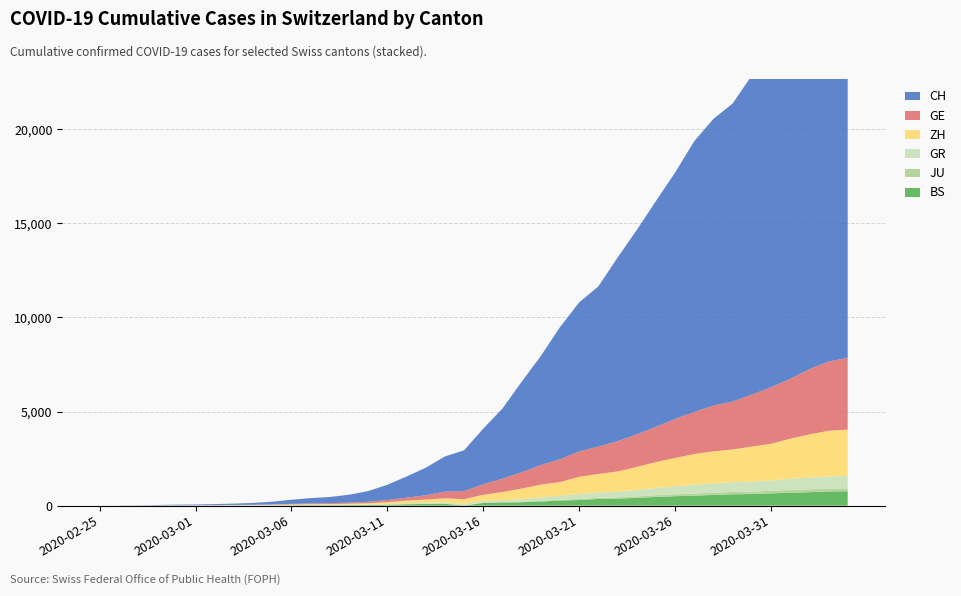

Reading left to right, extract all data points from this chart.

BS: 2020-02-25=0	2020-02-26=0	2020-02-27=1	2020-02-28=1	2020-02-29=1	2020-03-01=1	2020-03-02=1	2020-03-03=3	2020-03-04=3	2020-03-05=8	2020-03-06=15	2020-03-07=21	2020-03-08=24	2020-03-09=28	2020-03-10=33	2020-03-11=49	2020-03-12=73	2020-03-13=92	2020-03-14=100	2020-03-15=0	2020-03-16=143	2020-03-17=164	2020-03-18=181	2020-03-19=220	2020-03-20=270	2020-03-21=297	2020-03-22=356	2020-03-23=374	2020-03-24=410	2020-03-25=462	2020-03-26=501	2020-03-27=530	2020-03-28=569	2020-03-29=605	2020-03-30=617	2020-03-31=653	2020-04-01=687	2020-04-02=714	2020-04-03=754	2020-04-04=767
JU: 2020-02-25=0	2020-02-26=0	2020-02-27=1	2020-02-28=1	2020-02-29=1	2020-03-01=1	2020-03-02=1	2020-03-03=2	2020-03-04=2	2020-03-05=4	2020-03-06=4	2020-03-07=5	2020-03-08=5	2020-03-09=7	2020-03-10=7	2020-03-11=7	2020-03-12=12	2020-03-13=17	2020-03-14=18	2020-03-15=19	2020-03-16=25	2020-03-17=29	2020-03-18=32	2020-03-19=36	2020-03-20=44	2020-03-21=54	2020-03-22=61	2020-03-23=69	2020-03-24=82	2020-03-25=92	2020-03-26=100	2020-03-27=114	2020-03-28=119	2020-03-29=127	2020-03-30=128	2020-03-31=140	2020-04-01=145	2020-04-02=149	2020-04-03=149	2020-04-04=154
GR: 2020-02-25=0	2020-02-26=2	2020-02-27=2	2020-02-28=6	2020-02-29=6	2020-03-01=6	2020-03-02=9	2020-03-03=9	2020-03-04=12	2020-03-05=14	2020-03-06=16	2020-03-07=17	2020-03-08=18	2020-03-09=18	2020-03-10=22	2020-03-11=31	2020-03-12=43	2020-03-13=53	2020-03-14=56	2020-03-15=71	2020-03-16=84	2020-03-17=101	2020-03-18=128	2020-03-19=182	2020-03-20=226	2020-03-21=258	2020-03-22=284	2020-03-23=300	2020-03-24=343	2020-03-25=393	2020-03-26=433	2020-03-27=474	2020-03-28=495	2020-03-29=519	2020-03-30=535	2020-03-31=547	2020-04-01=592	2020-04-02=622	2020-04-03=649	2020-04-04=657
GE: 2020-02-25=0	2020-02-26=1	2020-02-27=1	2020-02-28=5	2020-02-29=9	2020-03-01=10	2020-03-02=11	2020-03-03=14	2020-03-04=16	2020-03-05=20	2020-03-06=30	2020-03-07=43	2020-03-08=45	2020-03-09=60	2020-03-10=80	2020-03-11=114	2020-03-12=155	2020-03-13=227	2020-03-14=351	2020-03-15=435	2020-03-16=556	2020-03-17=710	2020-03-18=863	2020-03-19=1041	2020-03-20=1212	2020-03-21=1350	2020-03-22=1453	2020-03-23=1611	2020-03-24=1729	2020-03-25=1870	2020-03-26=2073	2020-03-27=2231	2020-03-28=2436	2020-03-29=2547	2020-03-30=2761	2020-03-31=3003	2020-04-01=3180	2020-04-02=3469	2020-04-03=3678	2020-04-04=3816
ZH: 2020-02-25=0	2020-02-26=0	2020-02-27=2	2020-02-28=2	2020-02-29=6	2020-03-01=7	2020-03-02=10	2020-03-03=13	2020-03-04=15	2020-03-05=23	2020-03-06=29	2020-03-07=34	2020-03-08=40	2020-03-09=49	2020-03-10=62	2020-03-11=101	2020-03-12=140	2020-03-13=163	2020-03-14=218	2020-03-15=250	2020-03-16=326	2020-03-17=429	2020-03-18=568	2020-03-19=679	2020-03-20=711	2020-03-21=925	2020-03-22=984	2020-03-23=1073	2020-03-24=1221	2020-03-25=1368	2020-03-26=1500	2020-03-27=1627	2020-03-28=1701	2020-03-29=1733	2020-03-30=1859	2020-03-31=1947	2020-04-01=2136	2020-04-02=2300	2020-04-03=2428	2020-04-04=2461
CH: 2020-02-25=0	2020-02-26=4	2020-02-27=8	2020-02-28=20	2020-02-29=30	2020-03-01=36	2020-03-02=50	2020-03-03=69	2020-03-04=97	2020-03-05=142	2020-03-06=219	2020-03-07=280	2020-03-08=327	2020-03-09=419	2020-03-10=570	2020-03-11=807	2020-03-12=1125	2020-03-13=1463	2020-03-14=1870	2020-03-15=2165	2020-03-16=2959	2020-03-17=3727	2020-03-18=4807	2020-03-19=5794	2020-03-20=7022	2020-03-21=7918	2020-03-22=8512	2020-03-23=9752	2020-03-24=10858	2020-03-25=12000	2020-03-26=13091	2020-03-27=14394	2020-03-28=15235	2020-03-29=15837	2020-03-30=16957	2020-03-31=17882	2020-04-01=18946	2020-04-02=20040	2020-04-03=21017	2020-04-04=21593